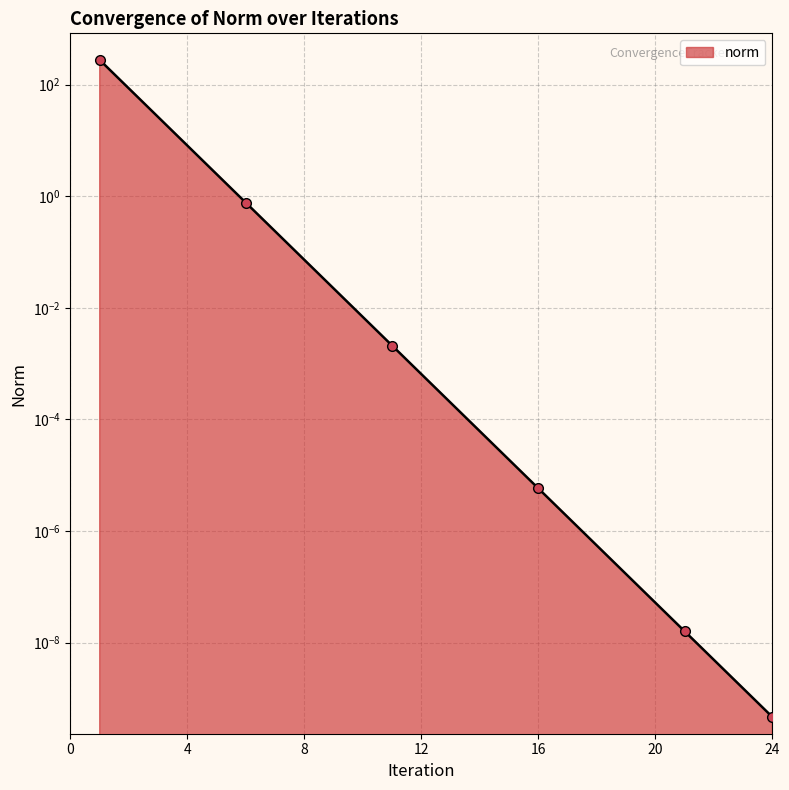

Between 2 and 10, which is larger?

2